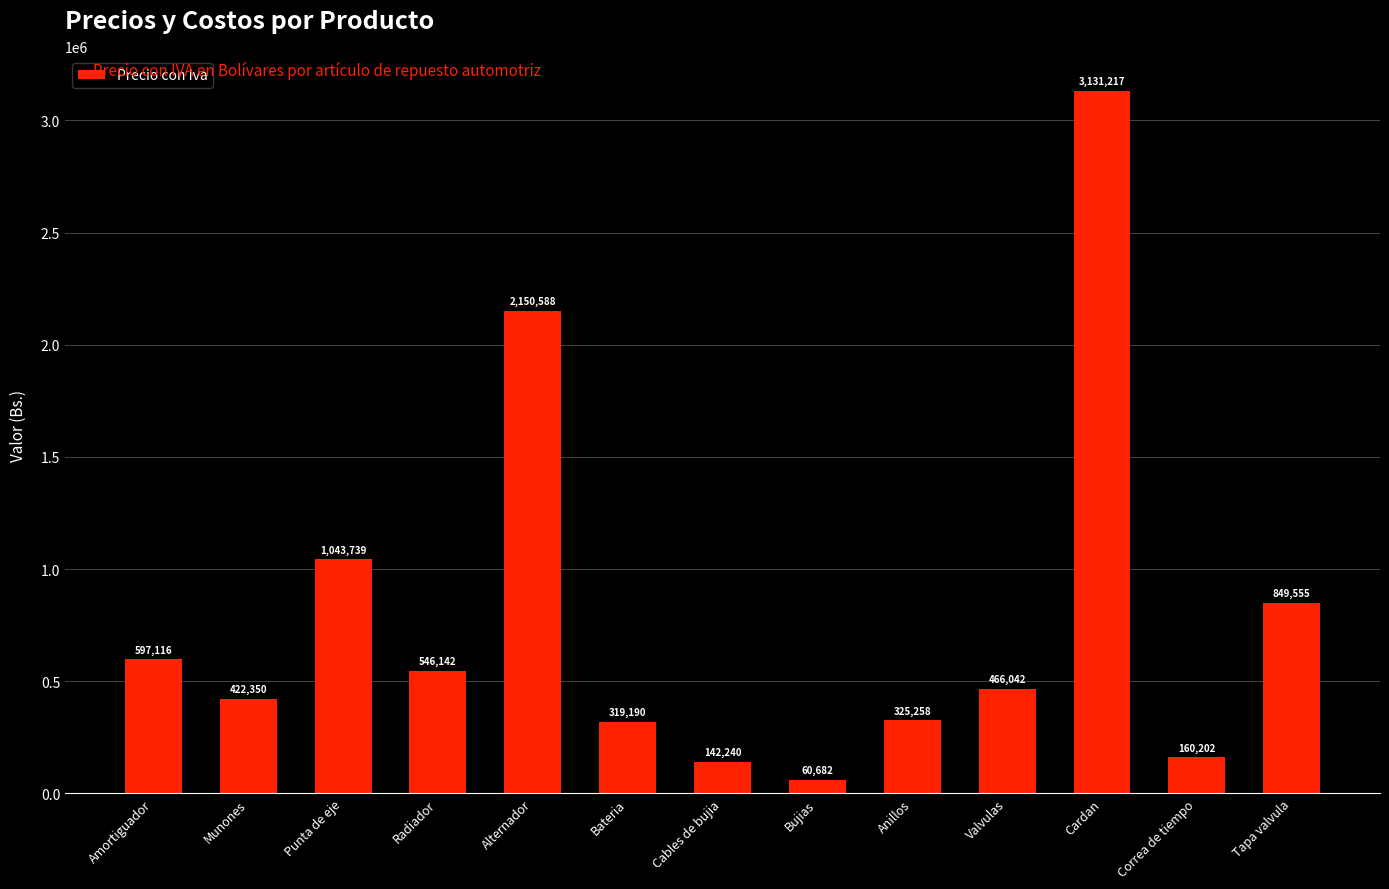

At which label does the data first exceed 466041?

Amortiguador